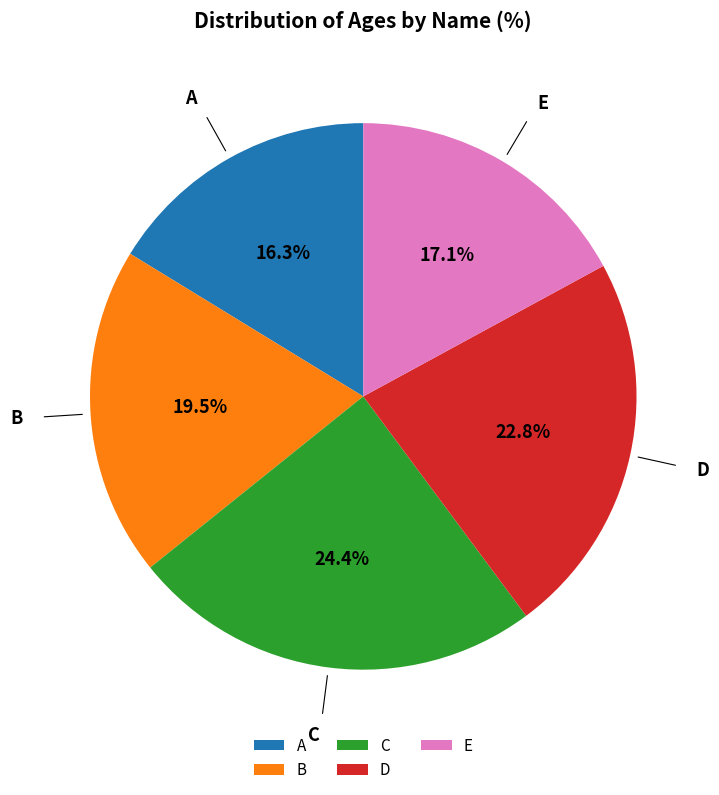

To the nearest percent, what is the difference between the largest and smallest slice percentages?

8%